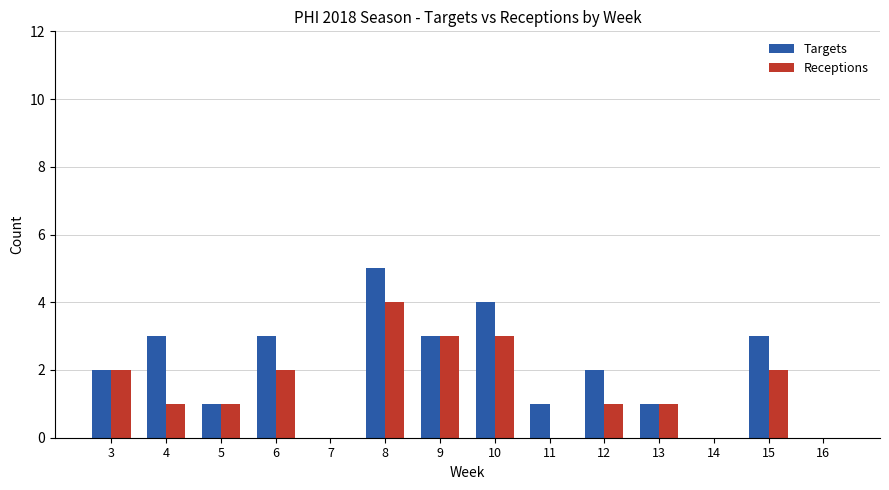

What is the greatest value displayed?

5